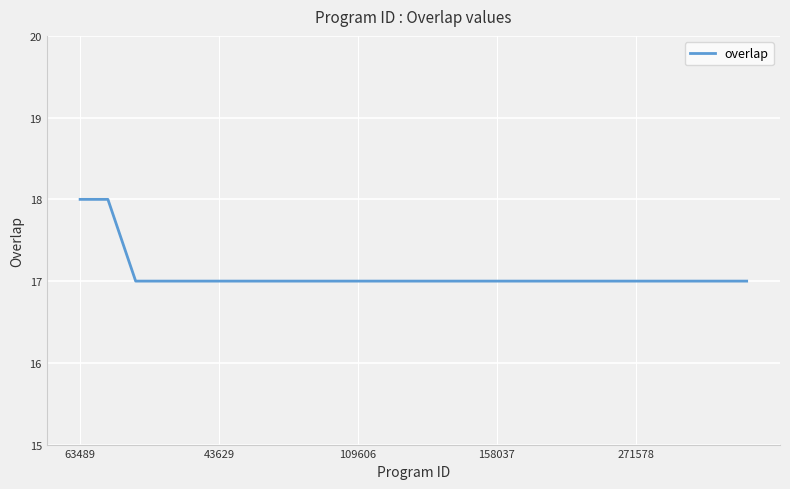

What is the smallest value displayed?

17